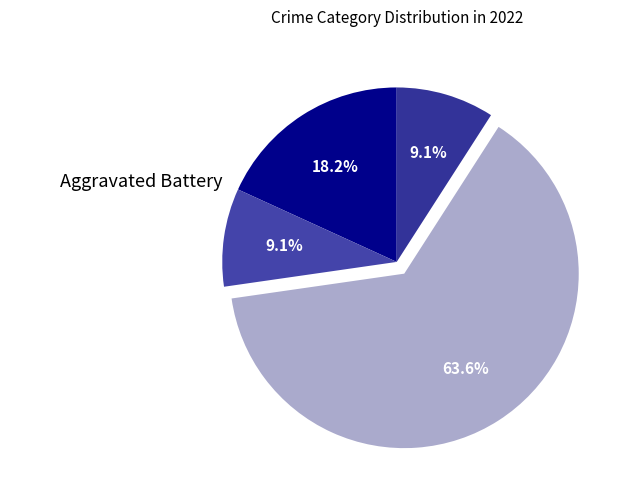

True or false: Robbery accounts for 64% of the total.

True